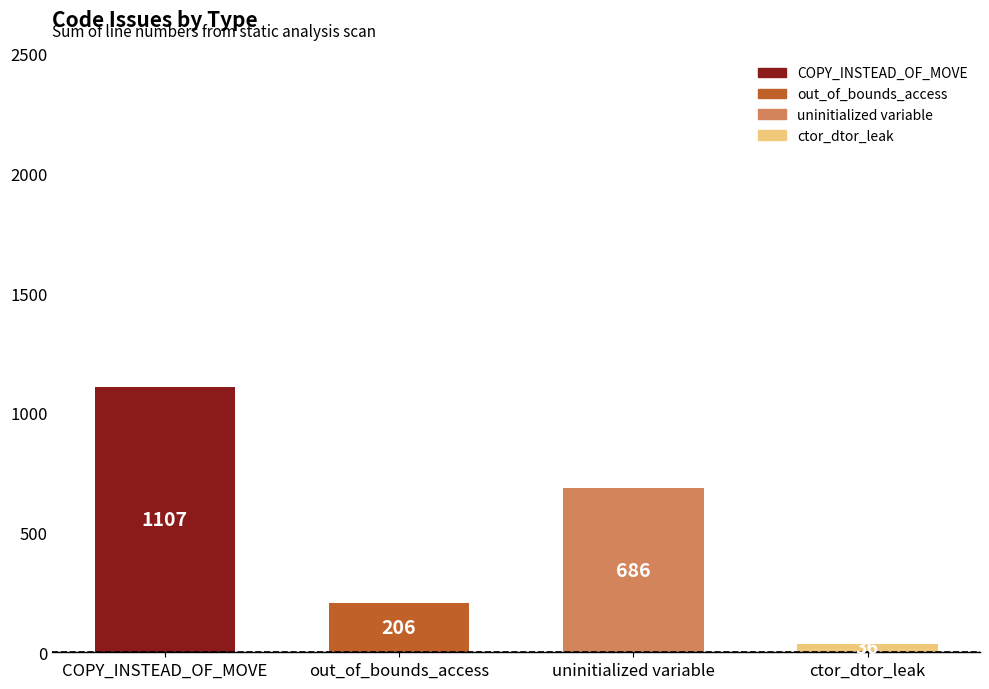

What is the change in value from COPY_INSTEAD_OF_MOVE to out_of_bounds_access?

-901